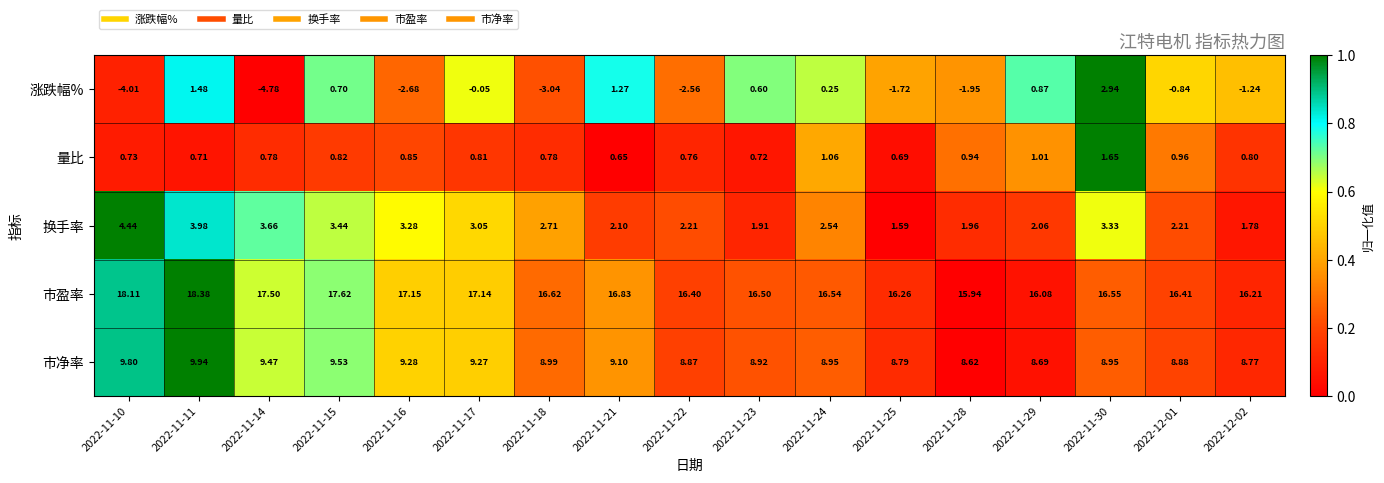

Is the value of 涨跌幅% at 2022-11-15 greater than the value of 换手率 at 2022-11-21?

No